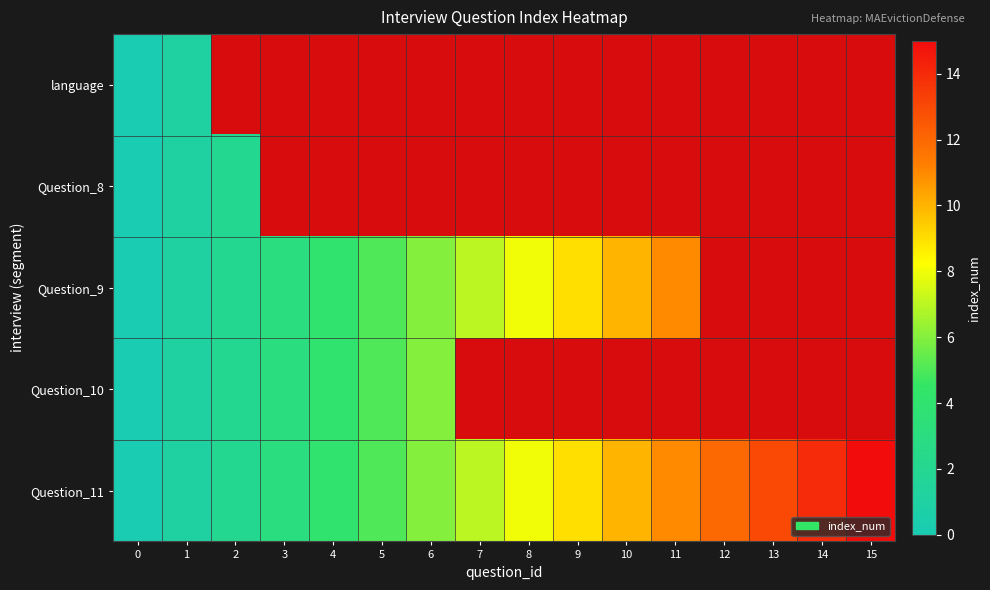

What is the maximum value for Question_11?

15.0